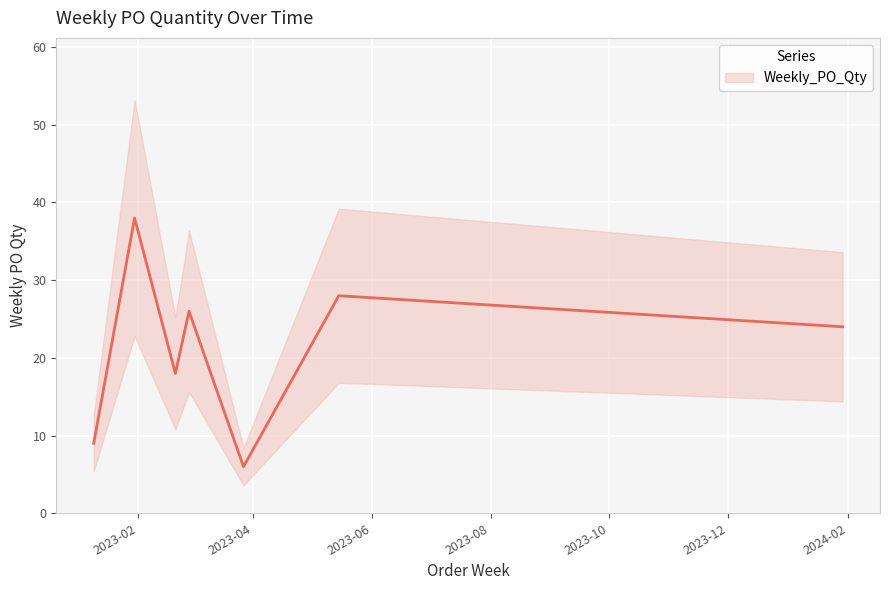

Rank the categories by value from highest to lowest.

2023-01-30, 2023-05-15, 2023-02-27, 2024-01-29, 2023-02-20, 2023-01-09, 2023-03-27